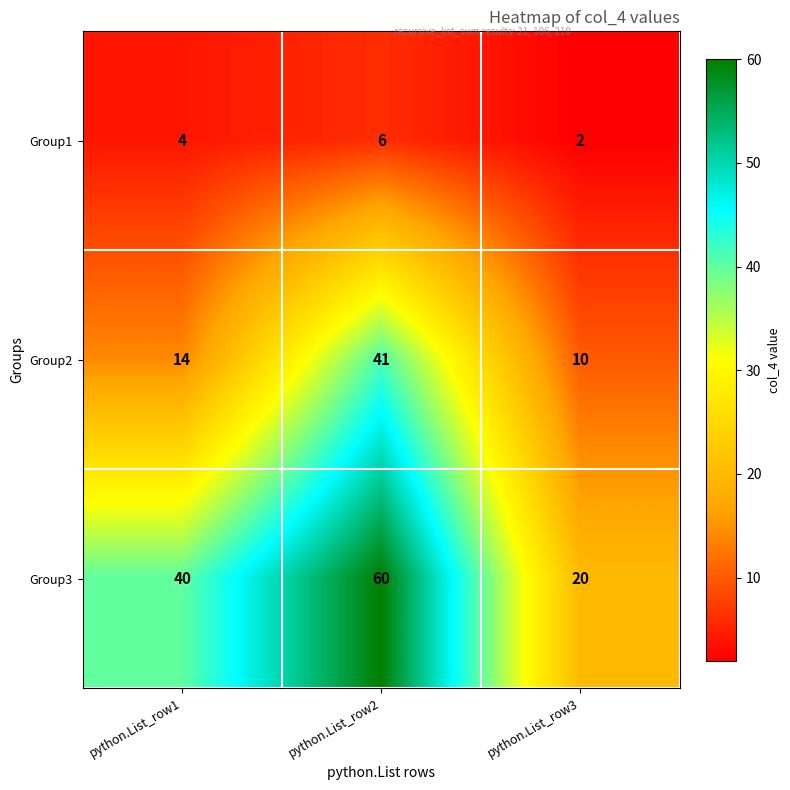

Reading left to right, extract all data points from this chart.

Group1: python.List_row1=4	python.List_row2=6	python.List_row3=2
Group2: python.List_row1=14	python.List_row2=41	python.List_row3=10
Group3: python.List_row1=40	python.List_row2=60	python.List_row3=20